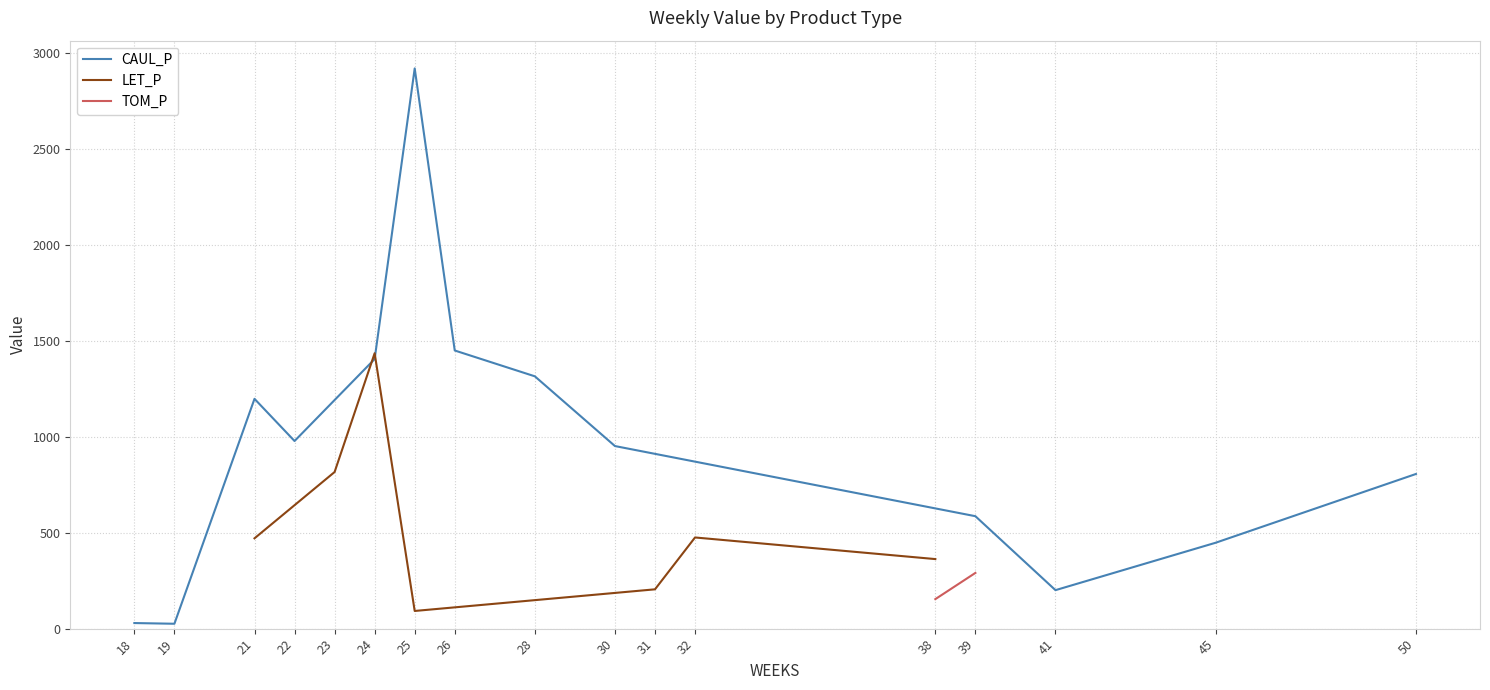

Which category has the highest value across all series?

25